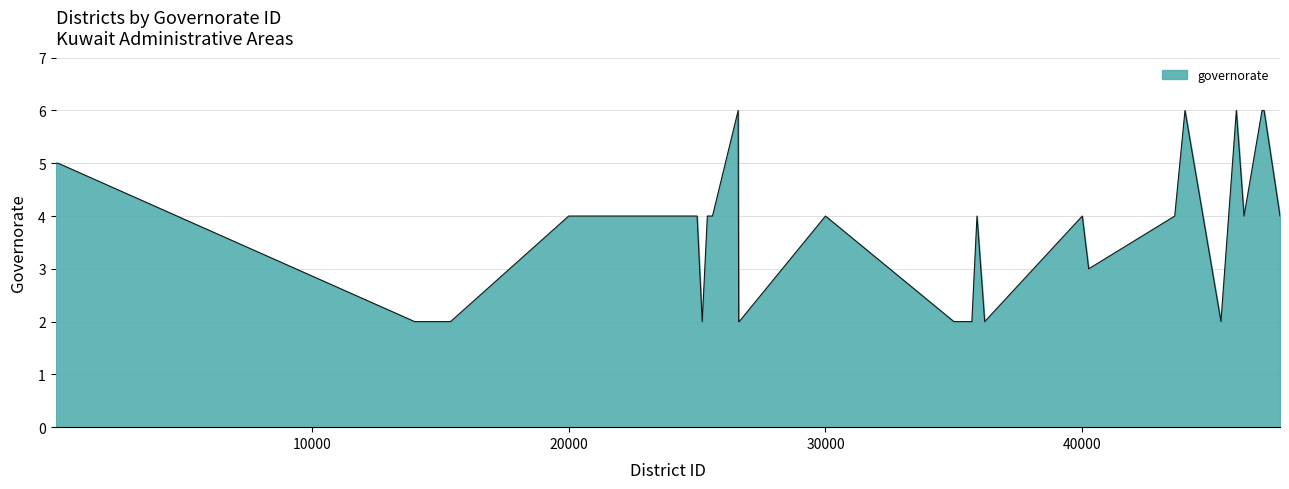

What is the greatest value displayed?

6